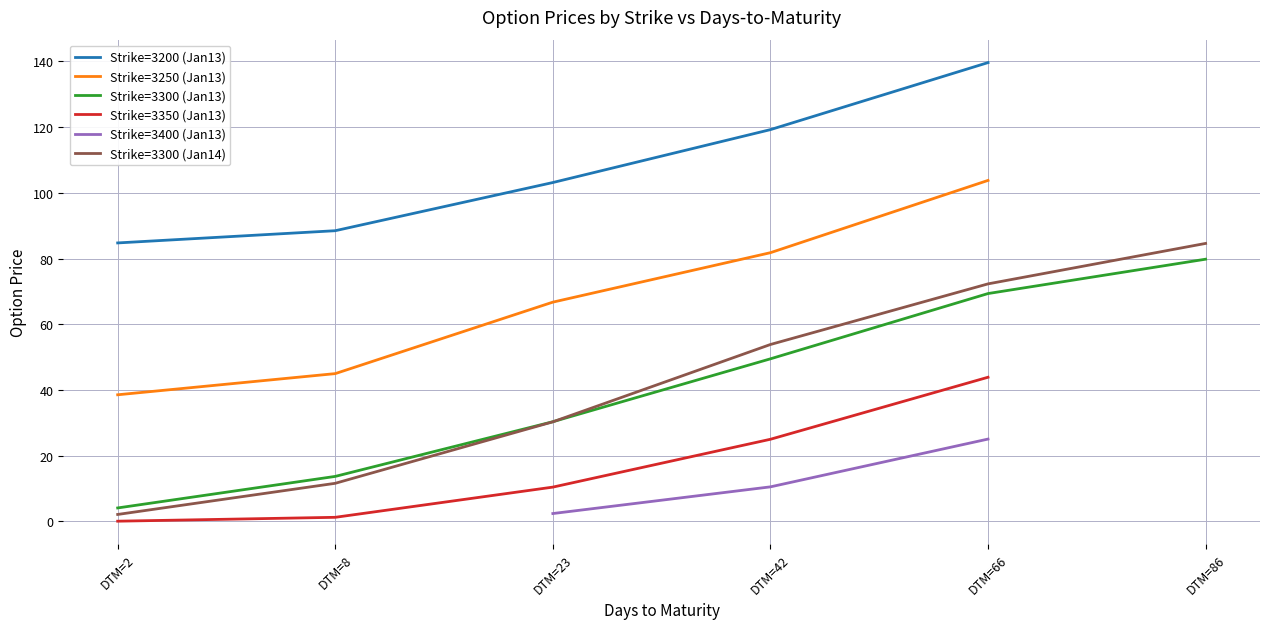

What are all the series names shown in the legend?

Strike=3200 (Jan13), Strike=3250 (Jan13), Strike=3300 (Jan13), Strike=3350 (Jan13), Strike=3400 (Jan13), Strike=3300 (Jan14)